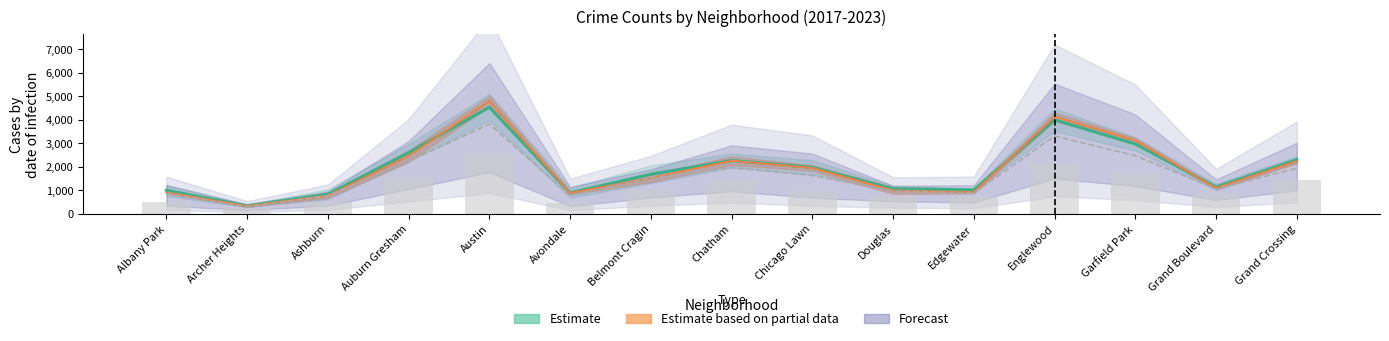

The value of 2017 at Auburn Gresham is 3115.1. True or false?

False